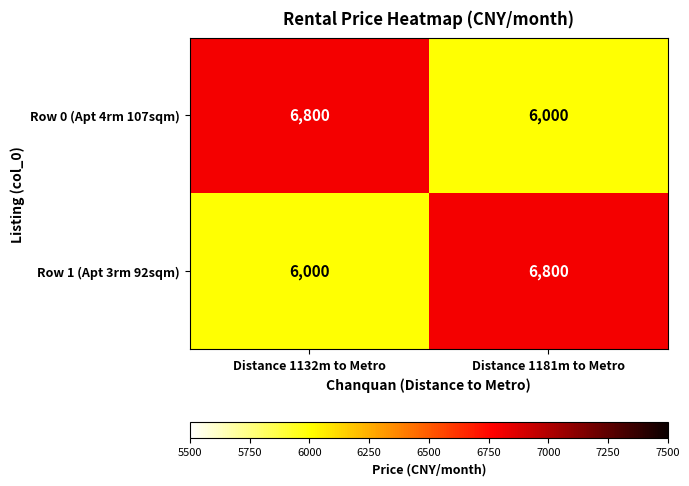

What is the spread (max minus min) of values at Distance 1181m to Metro?

800